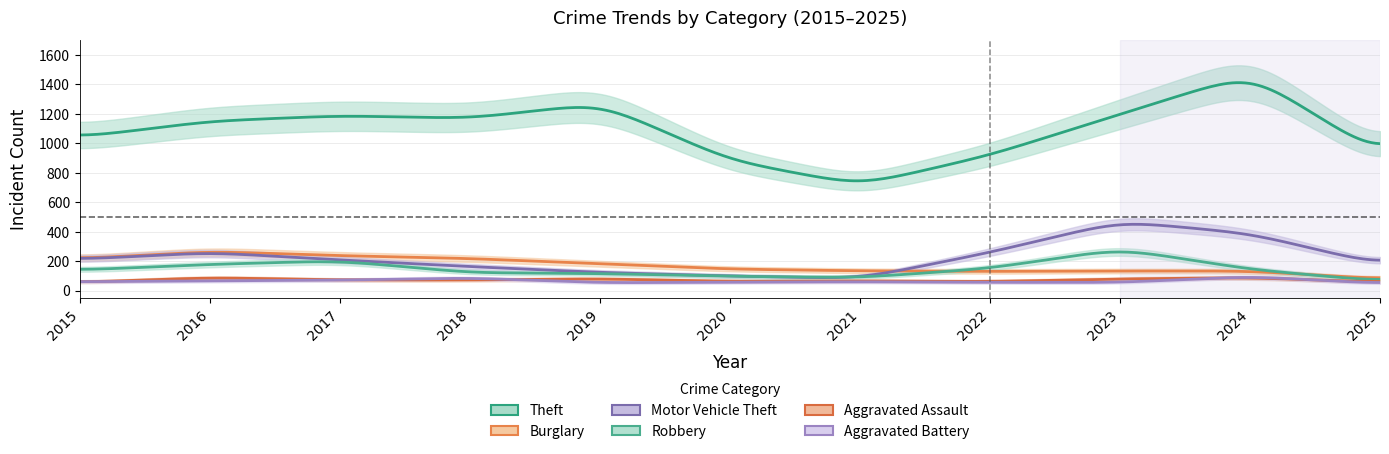

Reading right to left, list all the values displayed in this chart.

Theft: 918	1473	1198	920	716	884	1272	1170	1188	1151	1041
Burglary: 79	133	133	130	134	146	182	218	237	266	216
Motor Vehicle Theft: 176	388	470	259	82	99	123	163	208	259	212
Robbery: 64	144	284	151	88	97	116	121	202	178	139
Aggravated Assault: 57	88	79	61	66	62	80	72	72	88	56
Aggravated Battery: 48	96	55	56	60	57	53	86	71	66	60